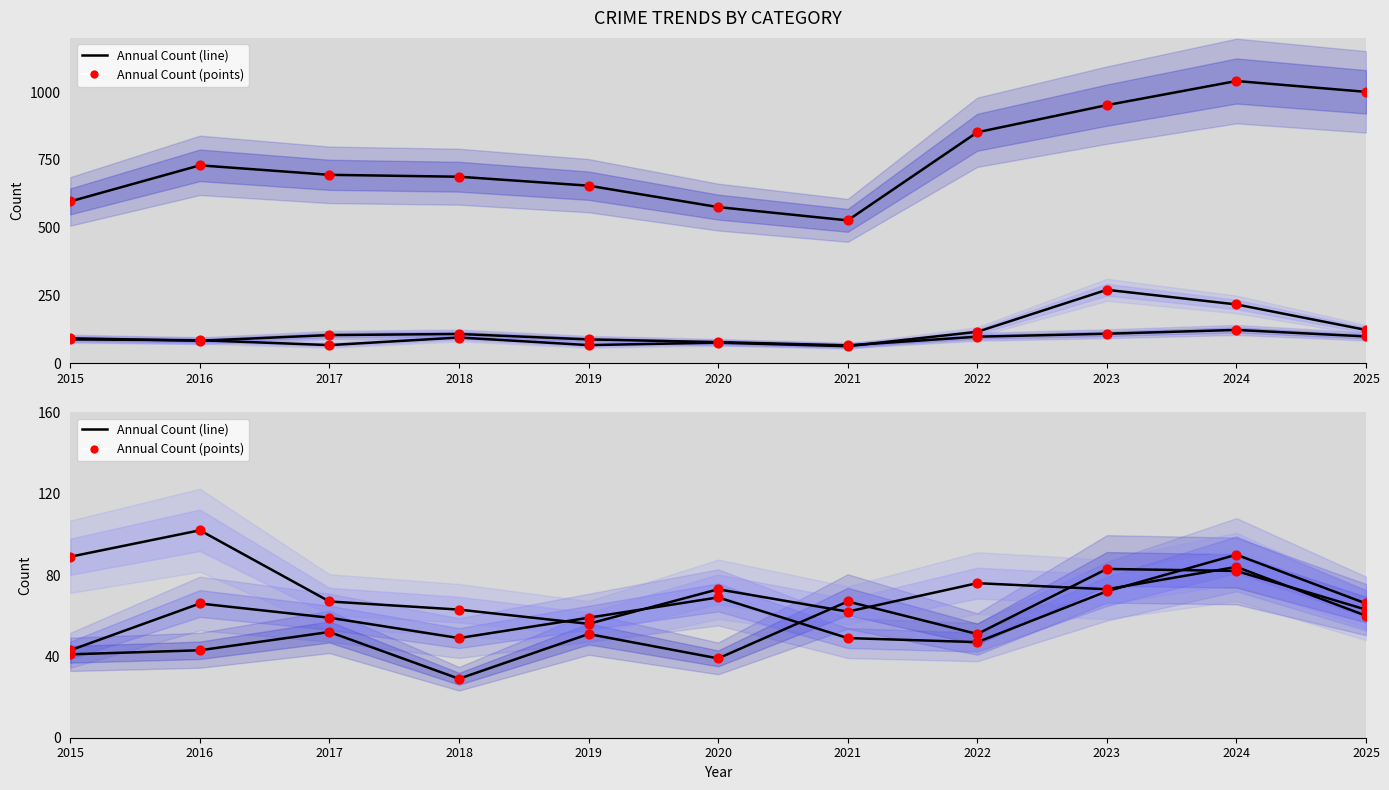

Which series has the largest total across all categories?

Theft